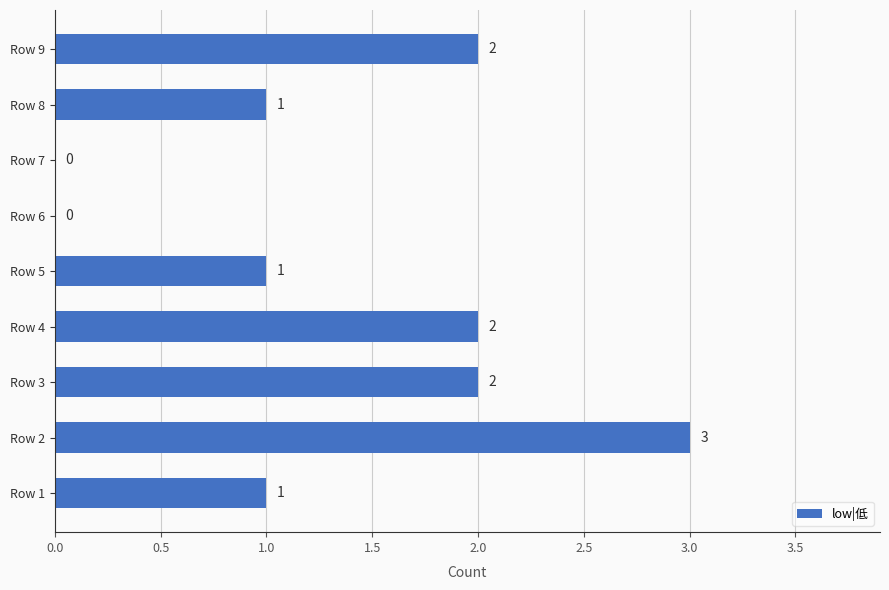

Reading bottom to top, transcribe all the data shown in this chart.

Row 1=1	Row 2=3	Row 3=2	Row 4=2	Row 5=1	Row 6=0	Row 7=0	Row 8=1	Row 9=2